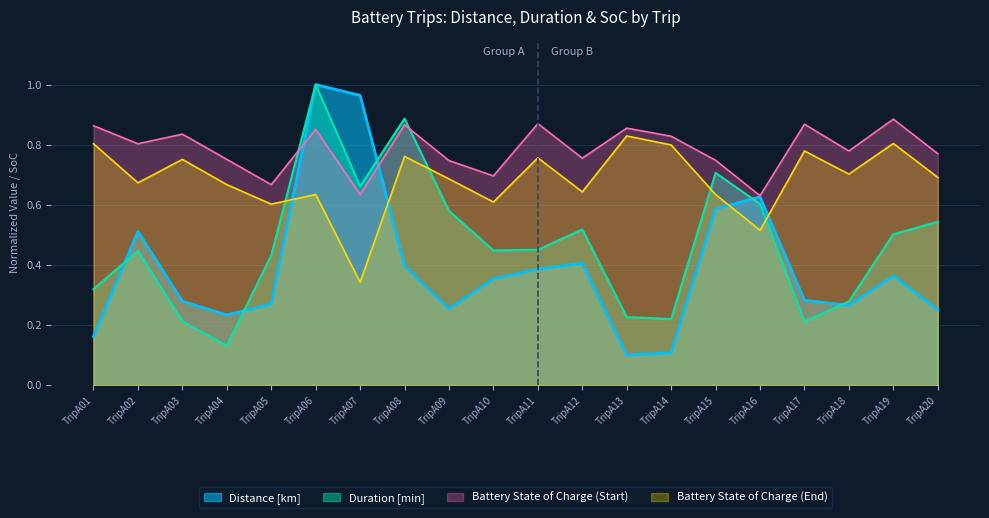

What is the value of the Battery State of Charge (End) point at the 15th from the left?

0.6